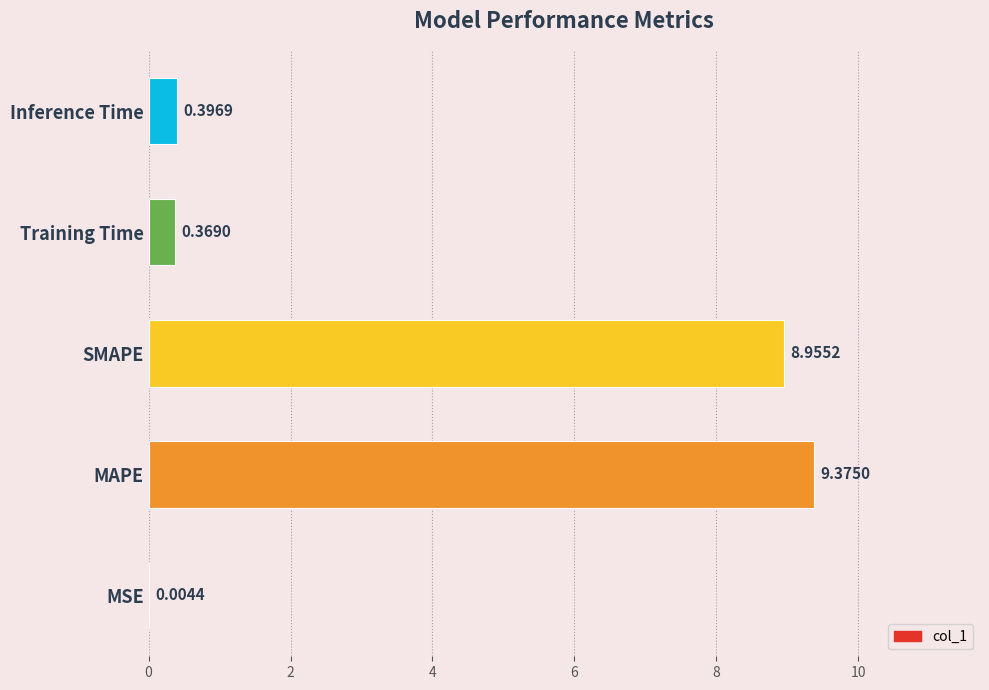

Between Training Time and Inference Time, which is larger?

Inference Time